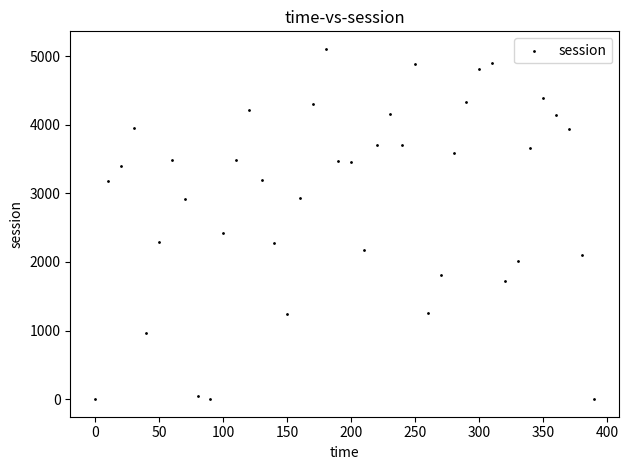

What Y value in the scatter plot is closest to 2553?

2427.6